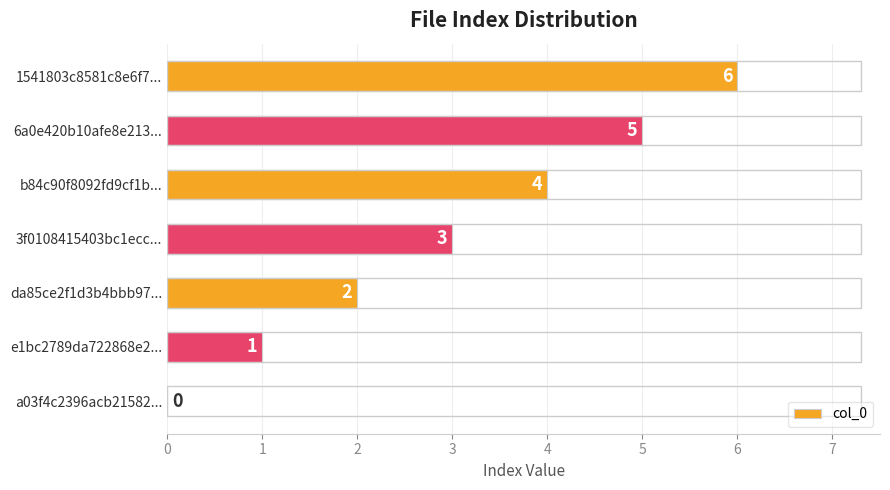

How many positive values are there?

6